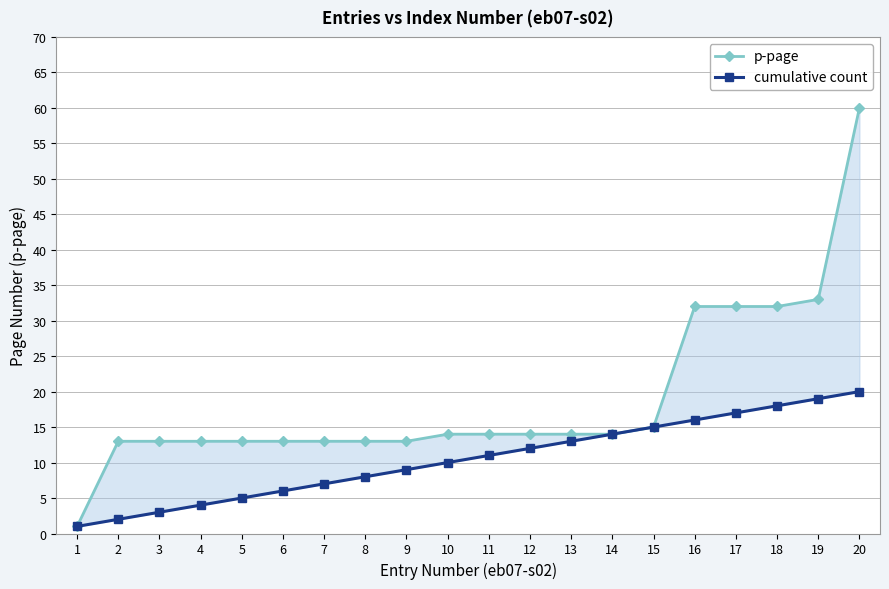

True or false: cumulative count has more than 1 interior local peaks.

False